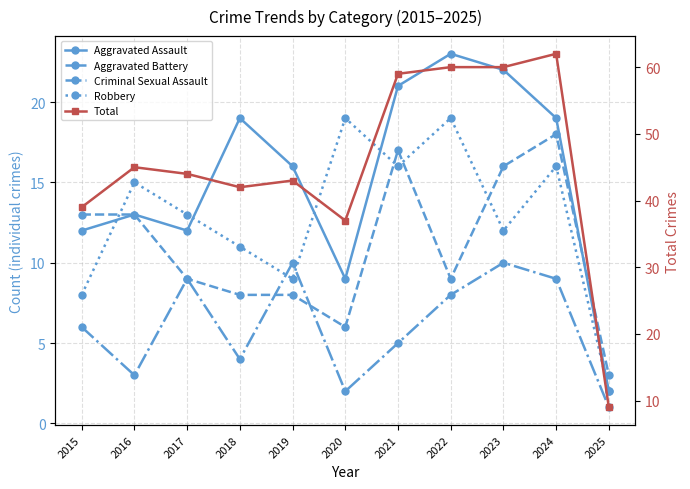

True or false: Robbery and Total intersect in this chart.

False